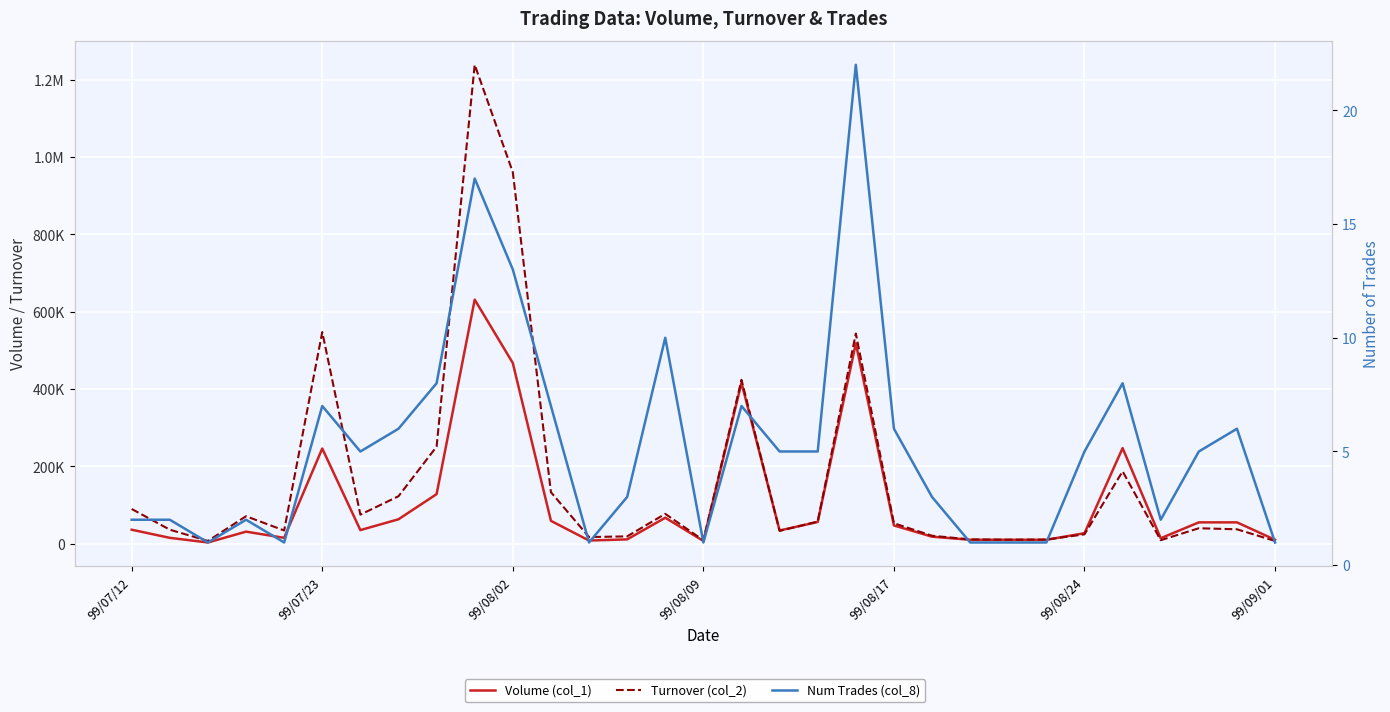

How many values in the Volume (col_1) series are below 35000?

15